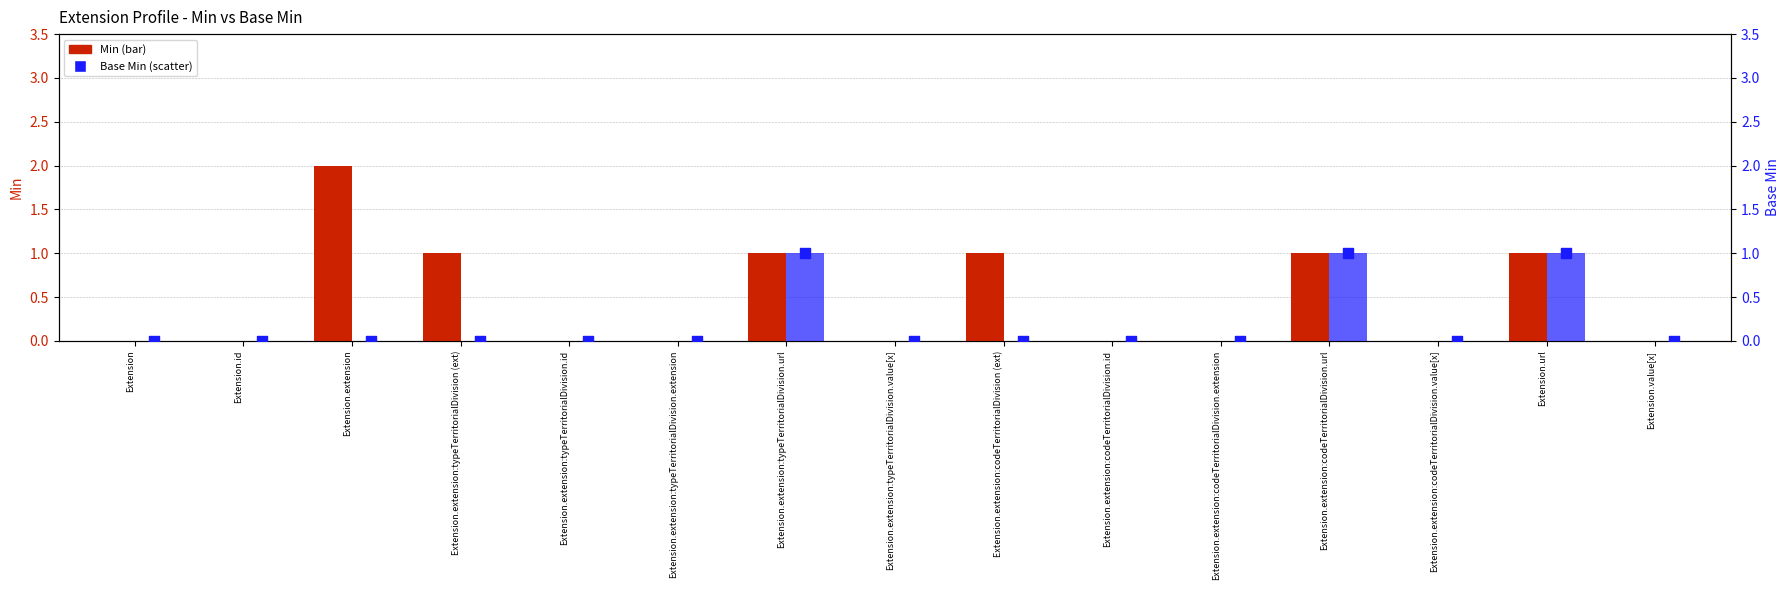

Which series contains the lowest Y value?

Min